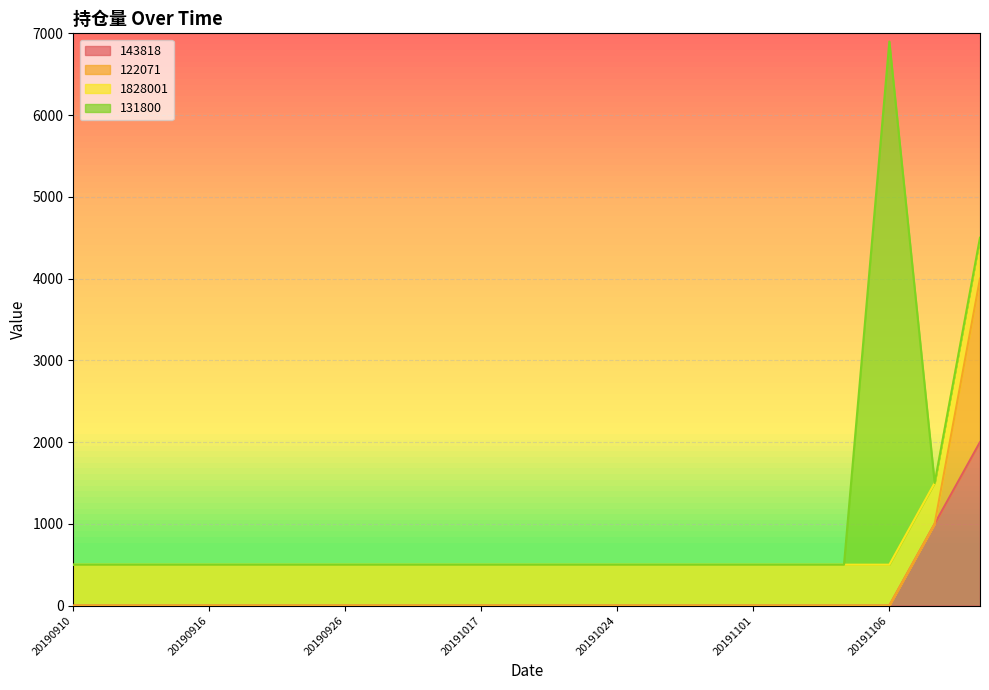

What is the difference between the maximum and minimum values in the 131800 series?

6400